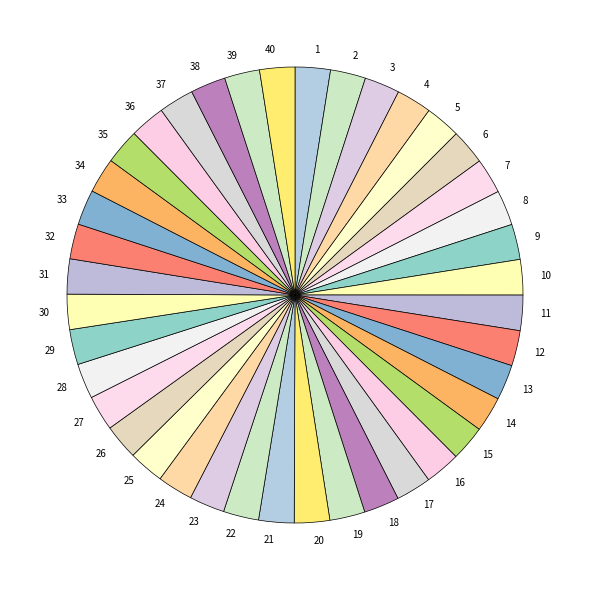

Is there any slice that represents more than half of the pie?

No